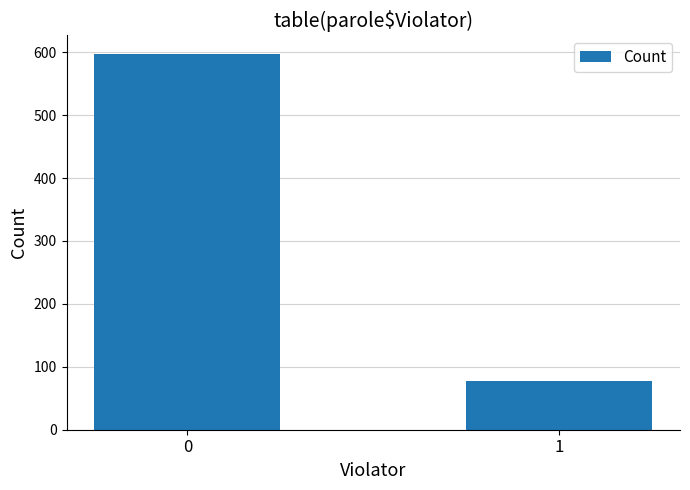

List the labels in order of value, smallest first.

1, 0